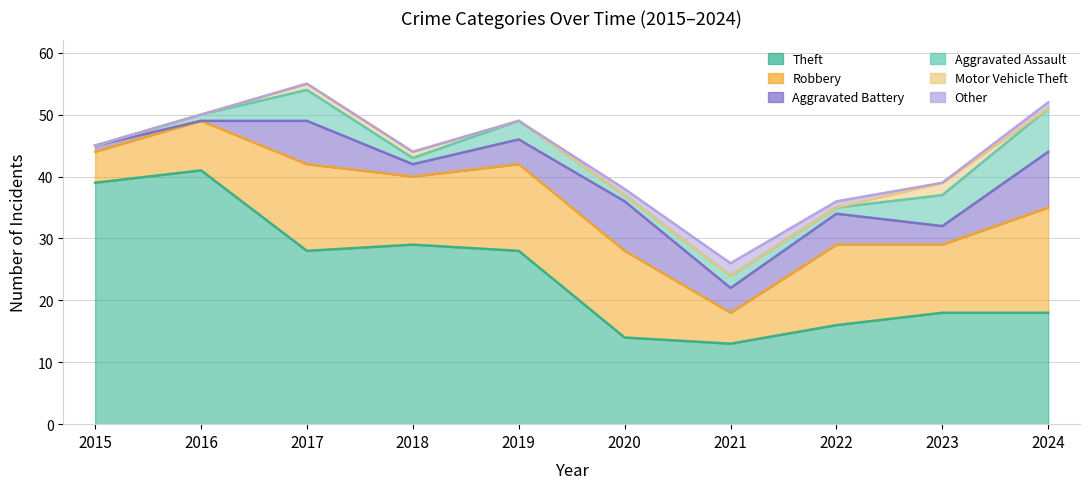

How many lines are shown in the chart?

6